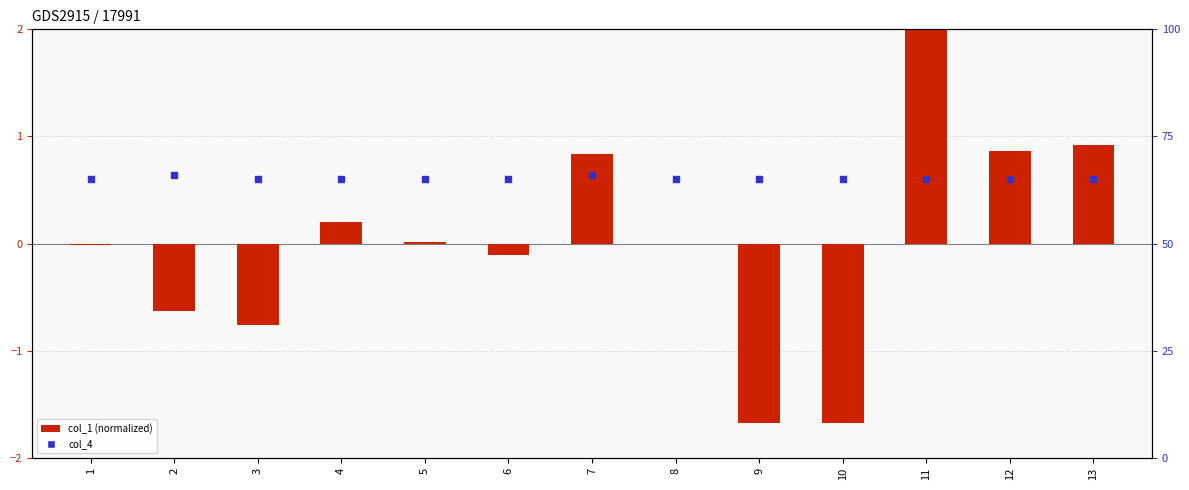

Which series reaches the maximum Y coordinate?

col_4